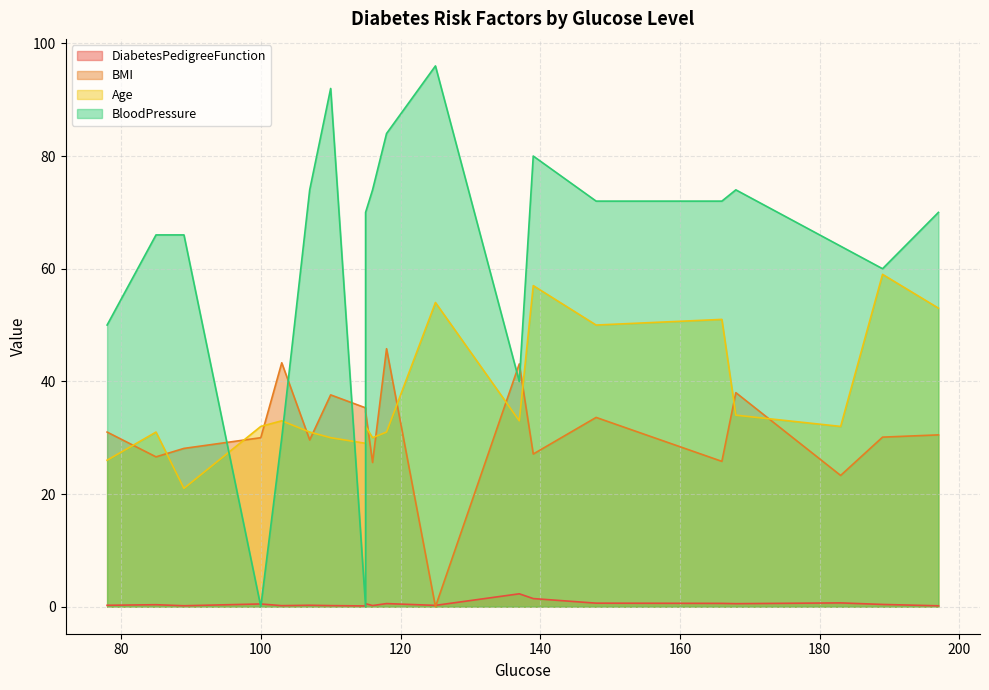

What is the highest value of the BloodPressure series?

96.0